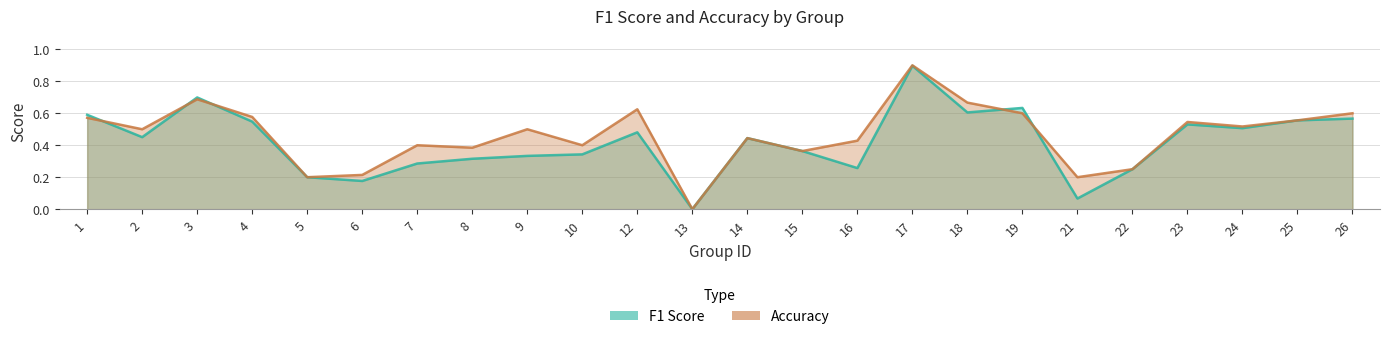

Reading right to left, list all the values displayed in this chart.

f1: 26=0.6	25=0.6	24=0.5	23=0.5	22=0.2	21=0.1	19=0.6	18=0.6	17=0.9	16=0.3	15=0.4	14=0.4	13=0.0	12=0.5	10=0.3	9=0.3	8=0.3	7=0.3	6=0.2	5=0.2	4=0.5	3=0.7	2=0.5	1=0.6
accuracy: 26=0.6	25=0.6	24=0.5	23=0.5	22=0.2	21=0.2	19=0.6	18=0.7	17=0.9	16=0.4	15=0.4	14=0.4	13=0.0	12=0.6	10=0.4	9=0.5	8=0.4	7=0.4	6=0.2	5=0.2	4=0.6	3=0.7	2=0.5	1=0.6